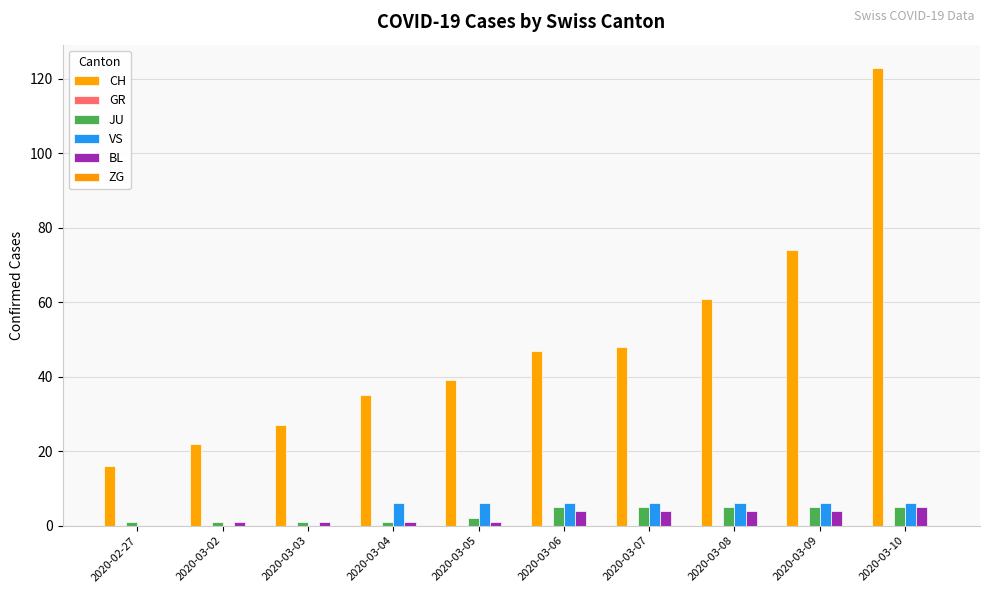

Between 2020-03-04 and 2020-03-07, which series saw the biggest shift?

CH